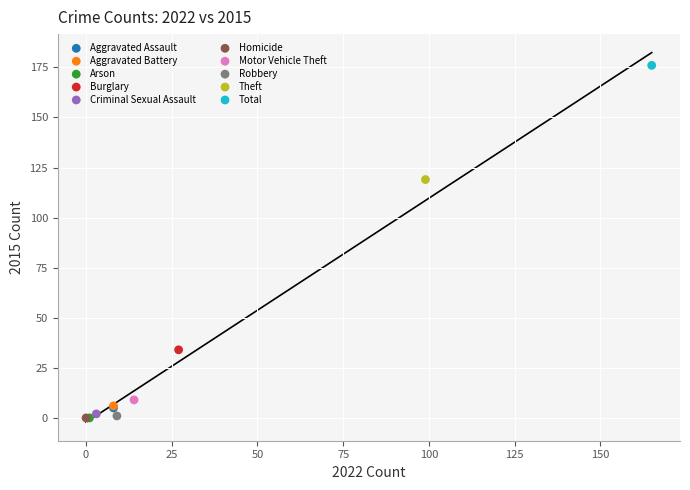

What are all the series names shown in the legend?

Aggravated Assault, Aggravated Battery, Arson, Burglary, Criminal Sexual Assault, Homicide, Motor Vehicle Theft, Robbery, Theft, Total